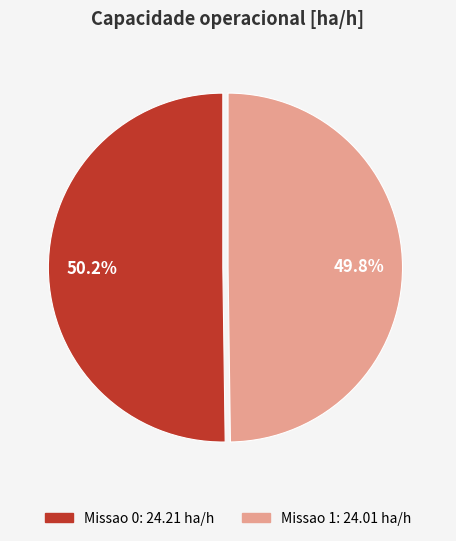

How many slices are in this pie chart?

2